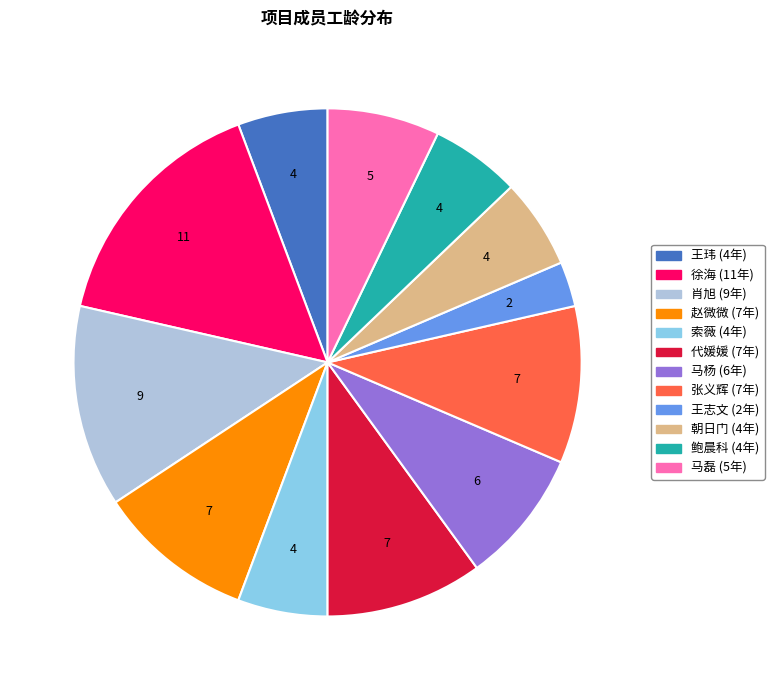

The 徐海 slice represents 16% of the pie. True or false?

True